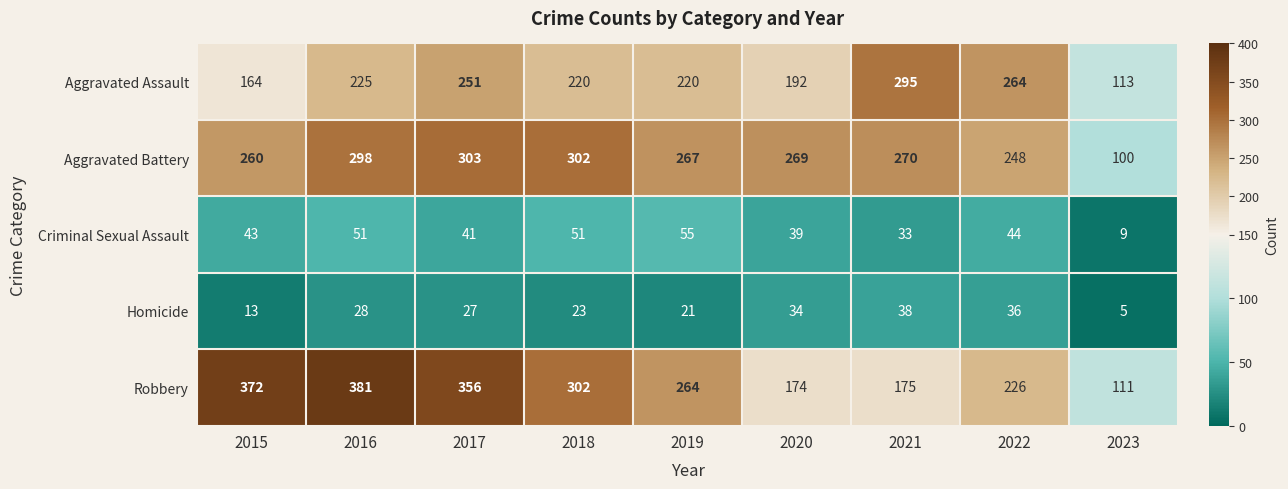

At which label does Aggravated Battery reach its peak?

2017